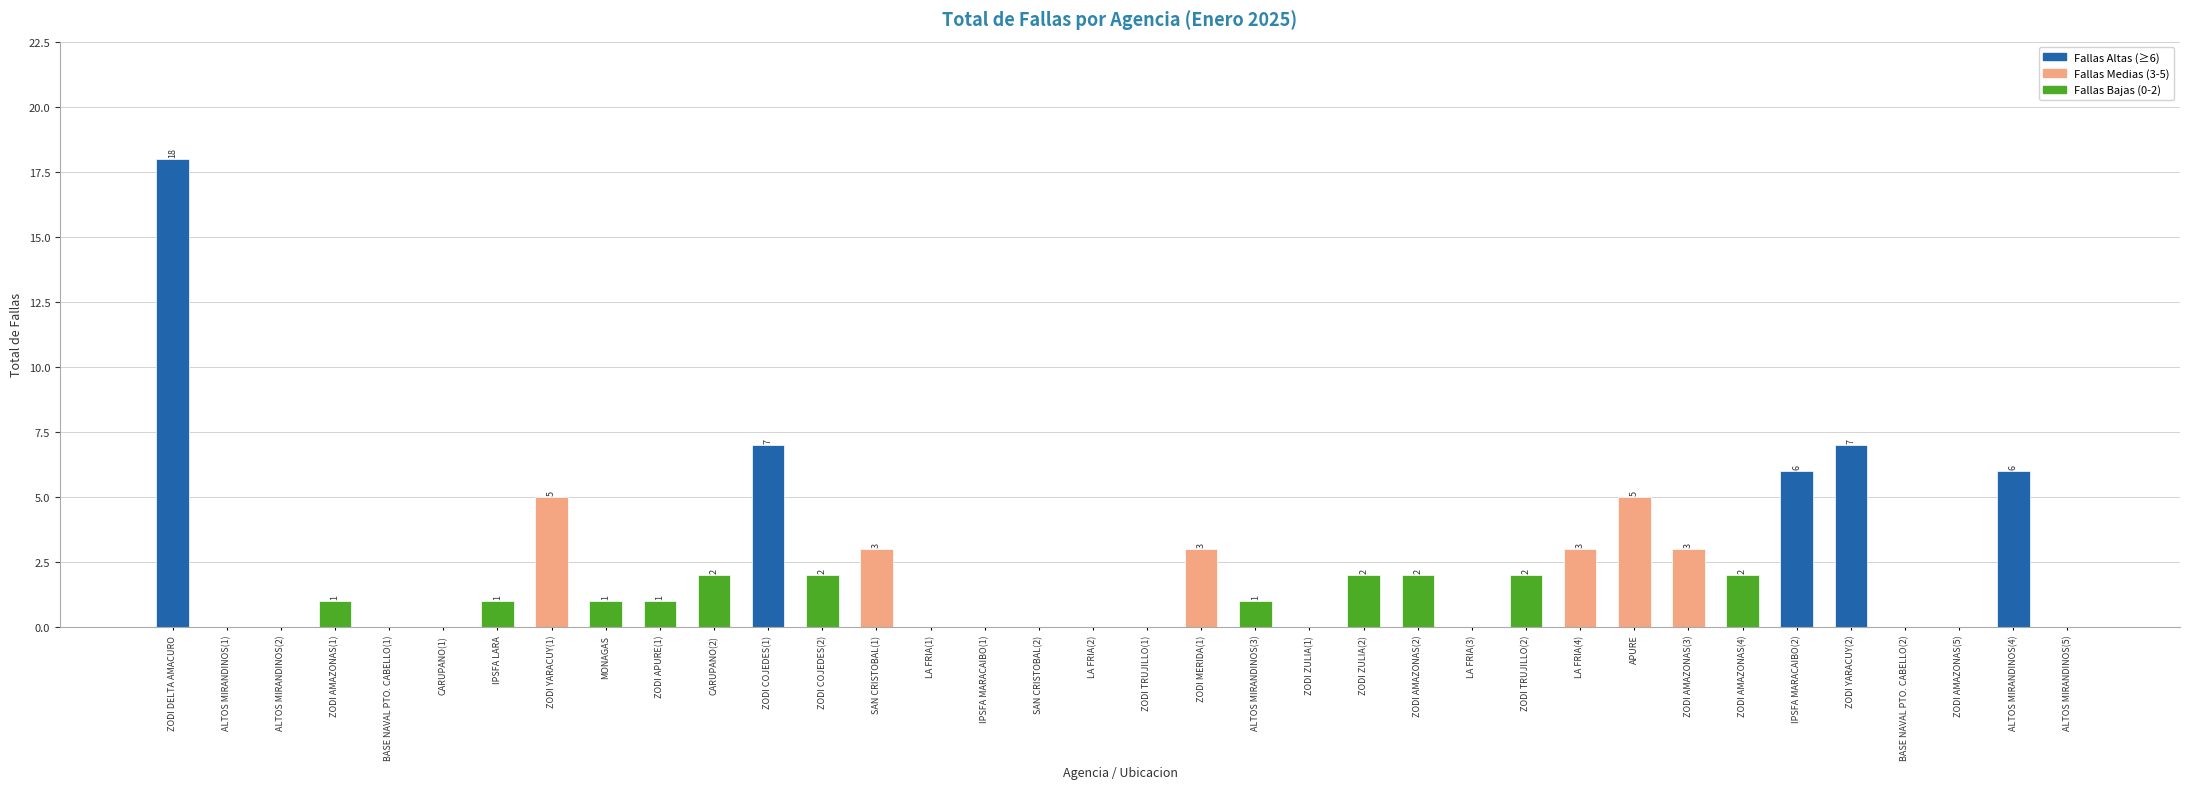

True or false: the data shows 1 at ZODI AMAZONAS(2).

False